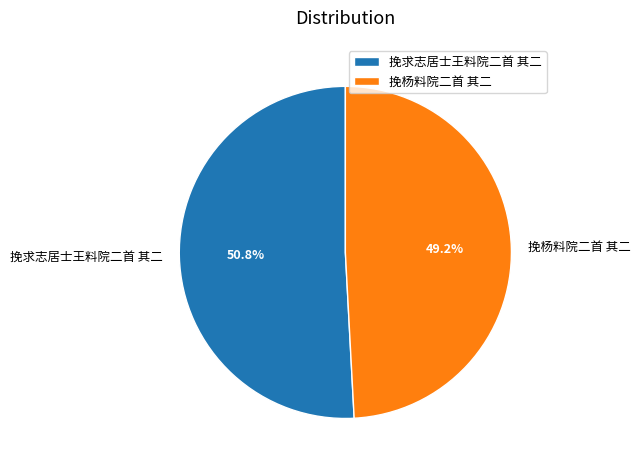

Which slice is the largest?

挽求志居士王料院二首 其二